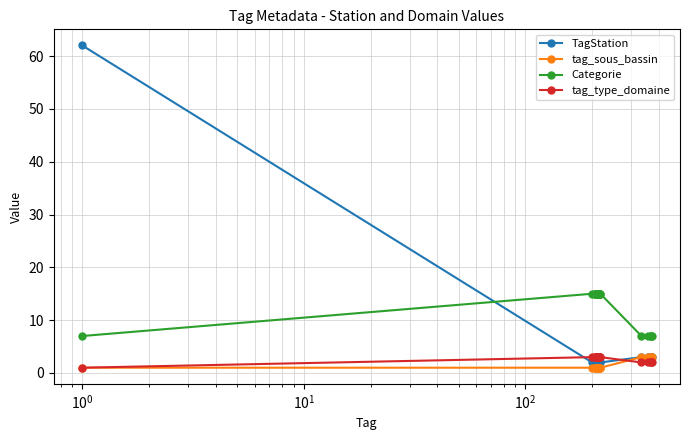

How many categories are shown in the chart?

20